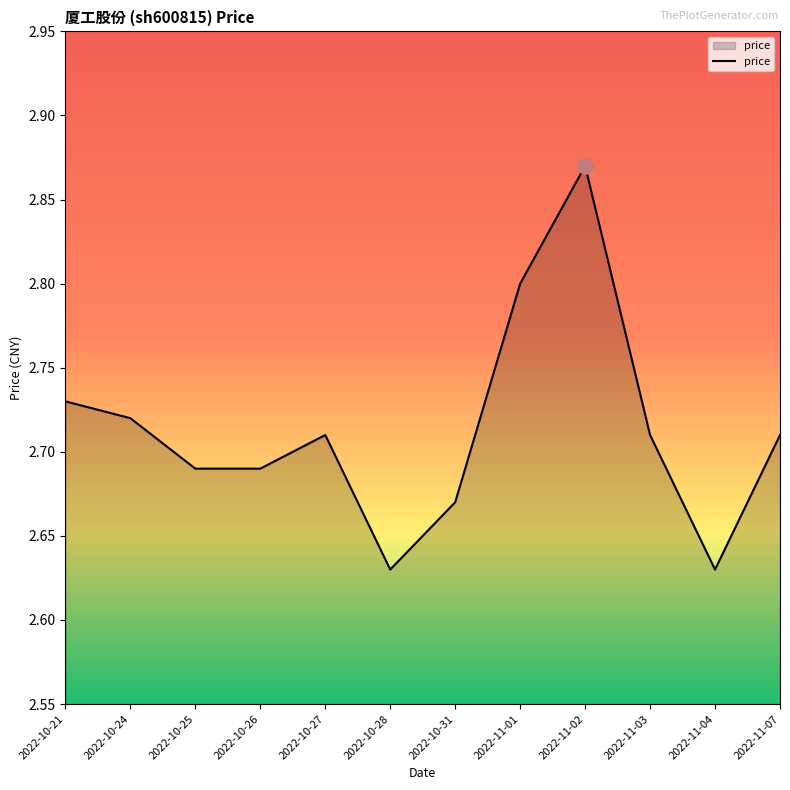

Between 2022-10-31 and 2022-11-02, which is larger?

2022-11-02